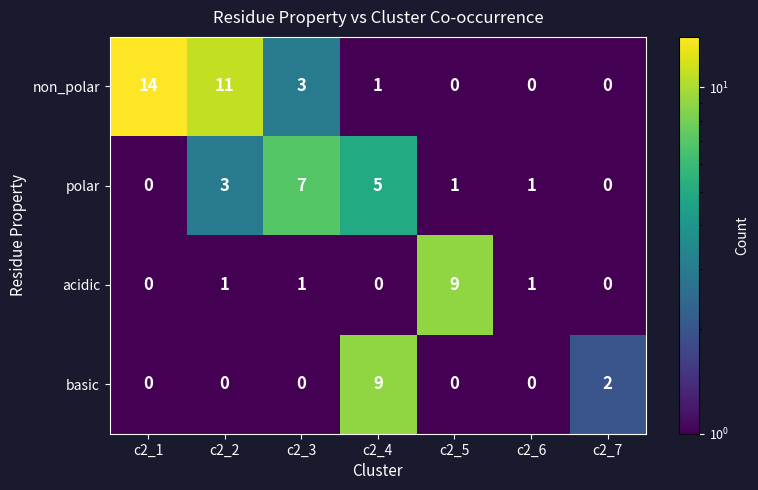

What is the total value across all series at c2_2?

15